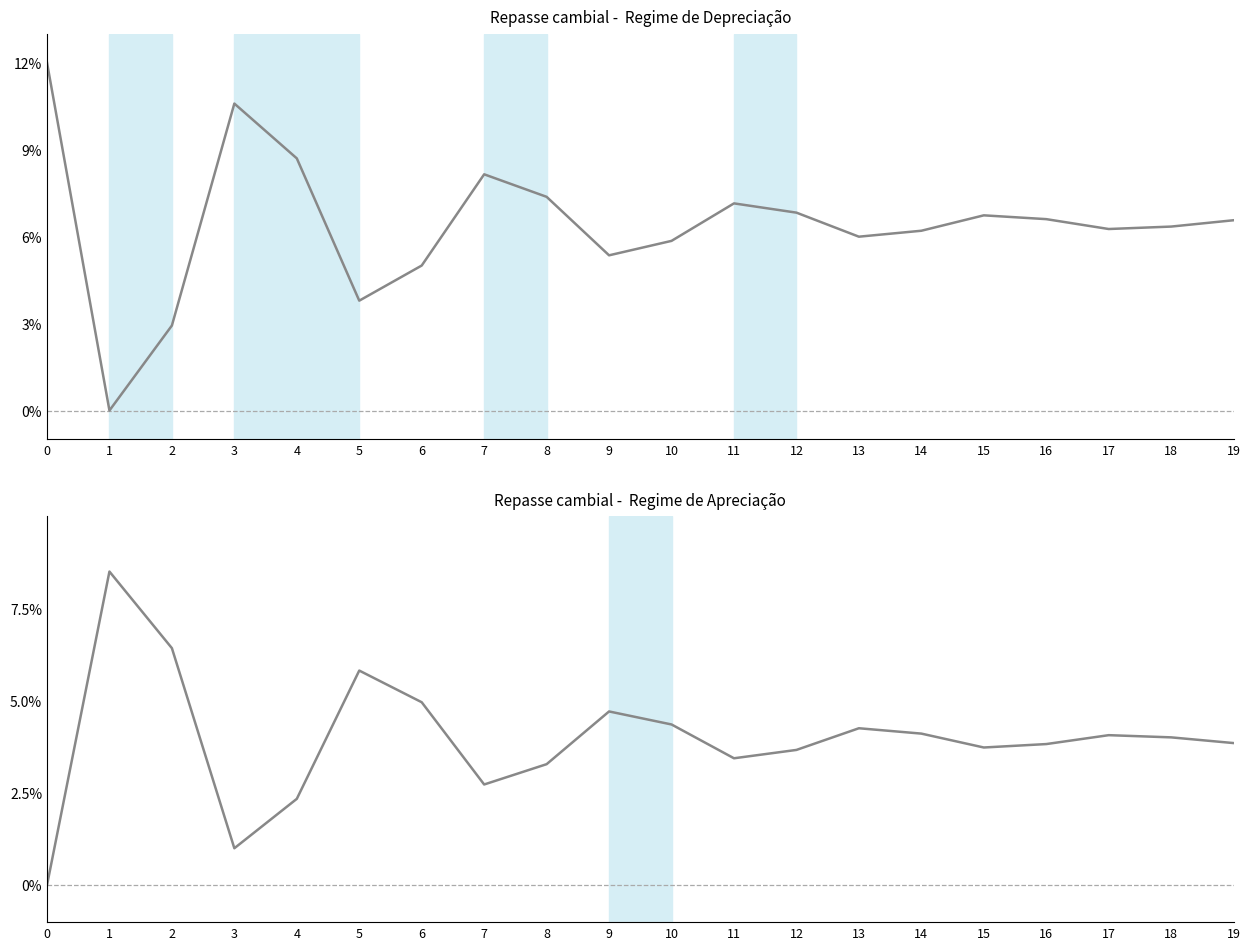

Rank the series at 2 from lowest to highest value.

col_0_top, col_0_bot